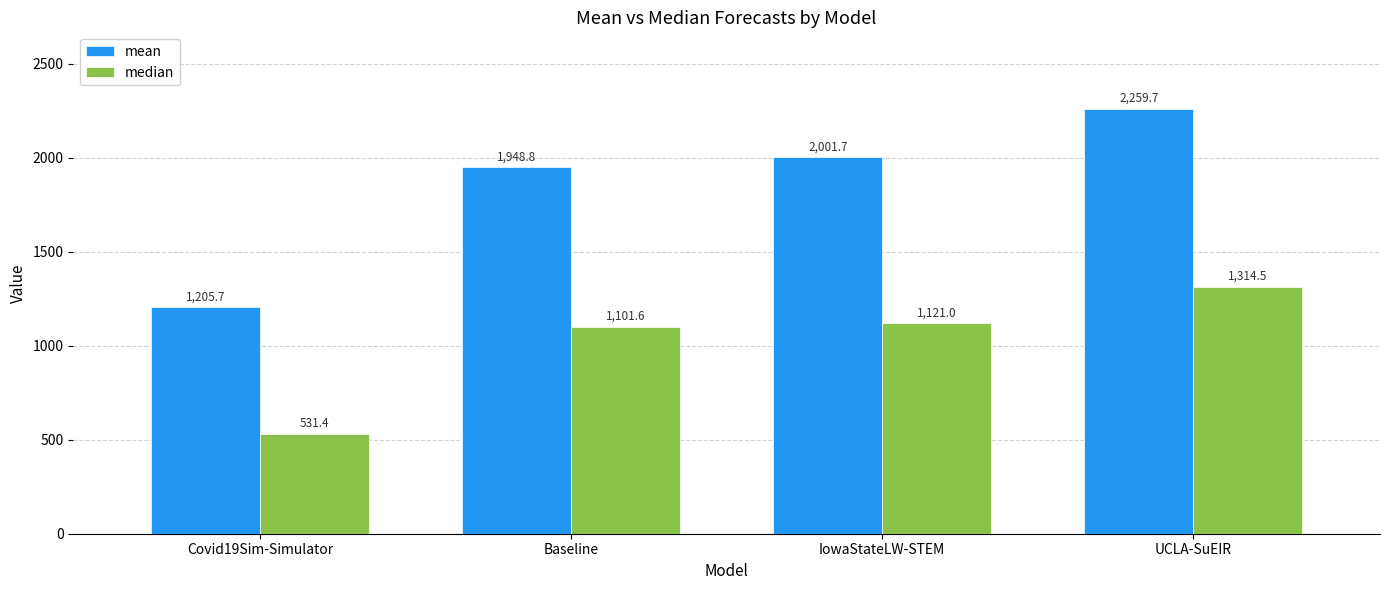

What is the label of the 4th bar from the left?

UCLA-SuEIR